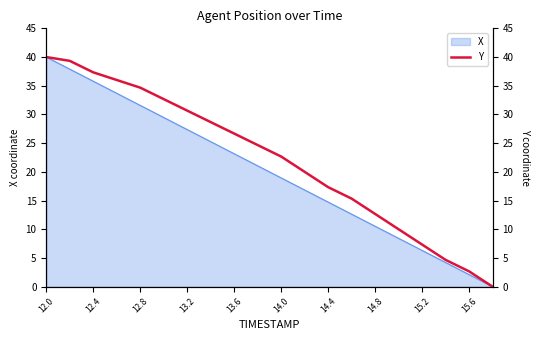

What is the highest value of the X series?

40.0